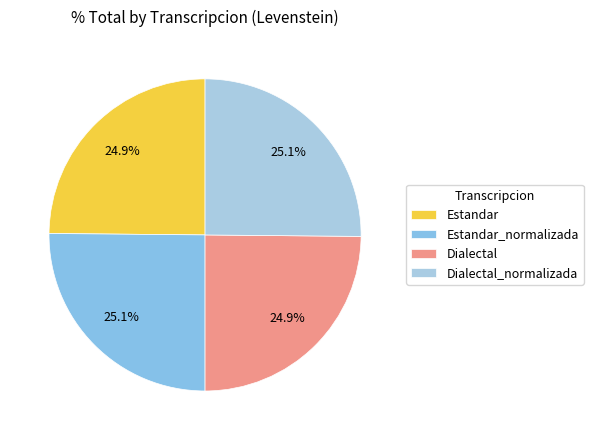

To the nearest percent, what percentage of the pie is Estandar?

25%